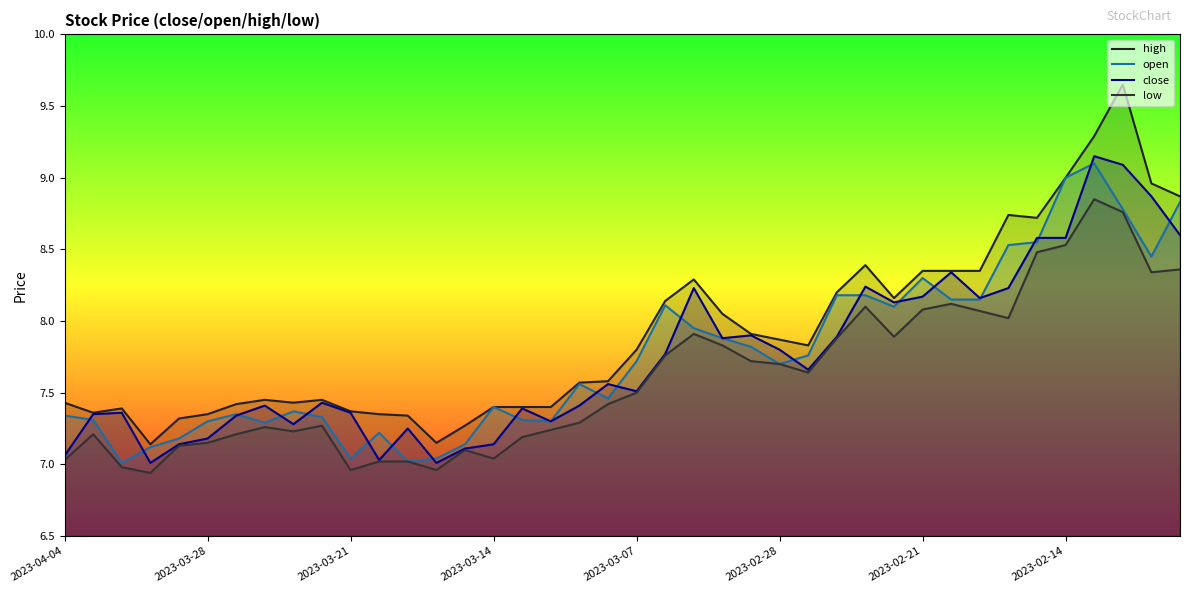

True or false: high has more than 1 interior local peaks.

True